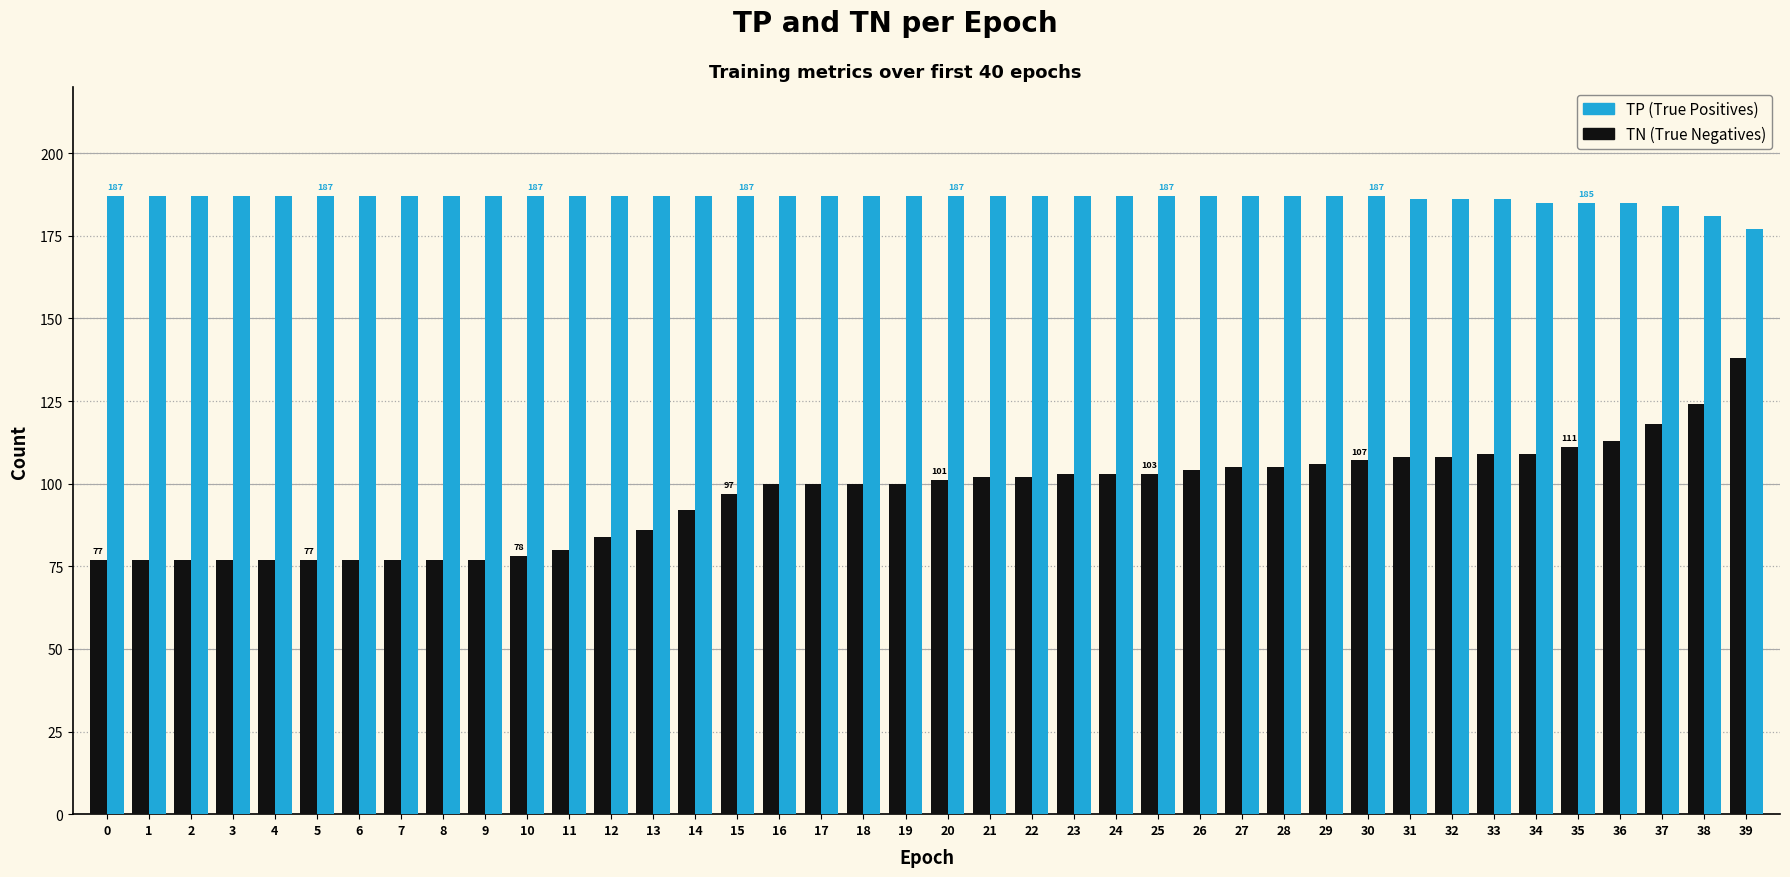

How many data points does each series have?

40